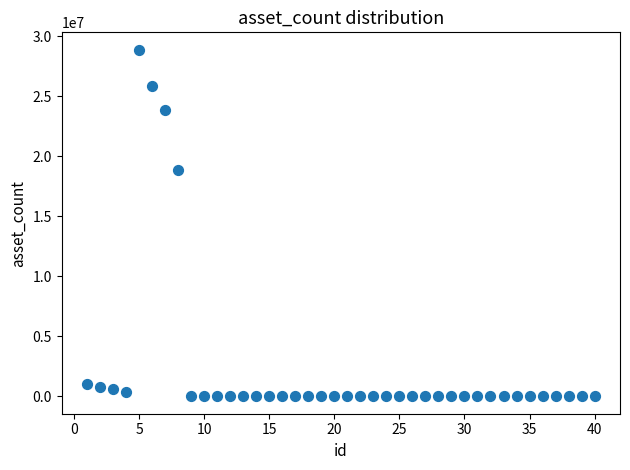

What is the range of Y values (max minus min)?

28879000